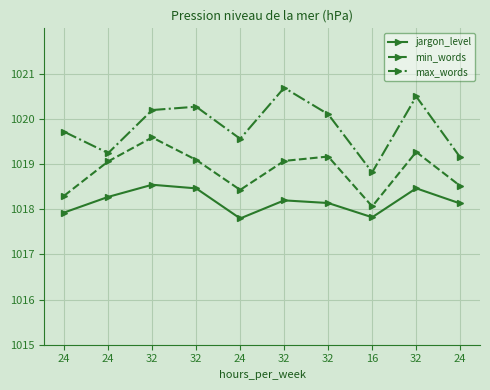

What is the highest value of the max_words series?

1020.7